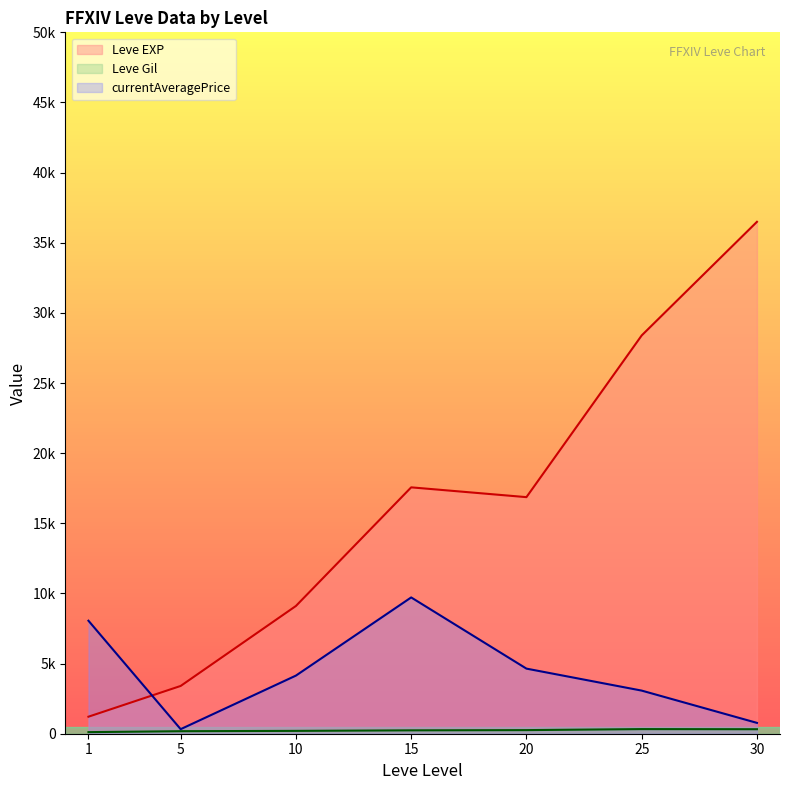

True or false: Leve EXP and Leve Gil intersect in this chart.

False